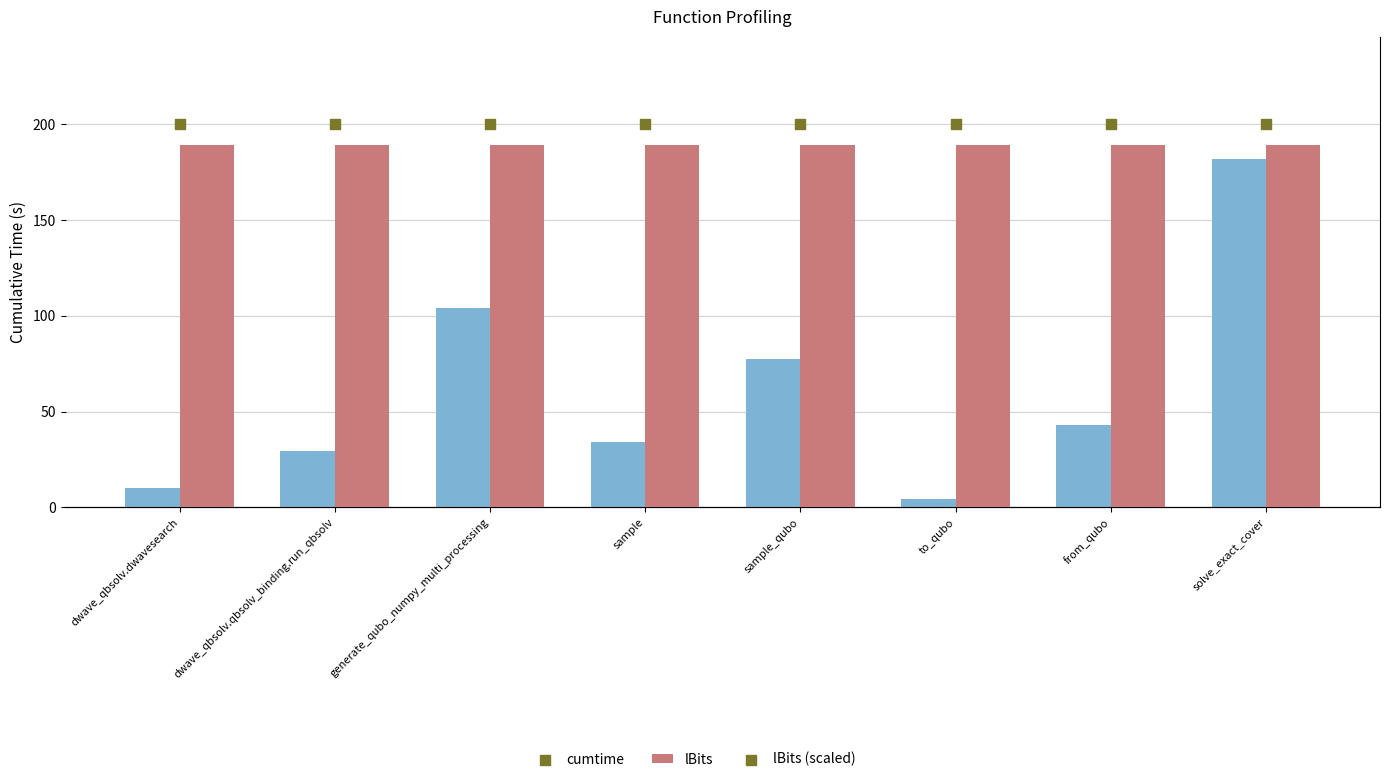

What is the total value across all series at dwave_qbsolv.dwavesearch?

3435.0